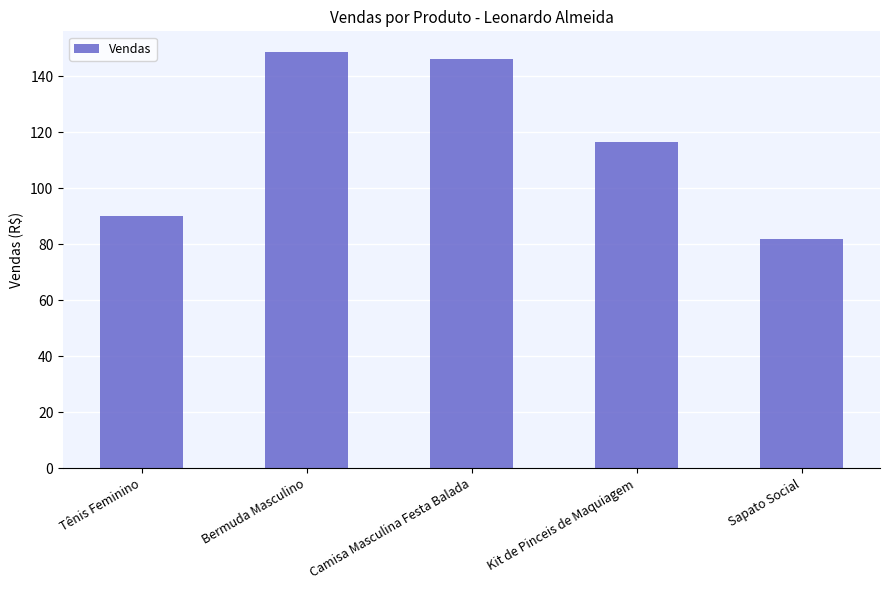

List the labels in order of value, largest first.

Bermuda Masculino, Camisa Masculina Festa Balada, Kit de Pinceis de Maquiagem, Tênis Feminino, Sapato Social